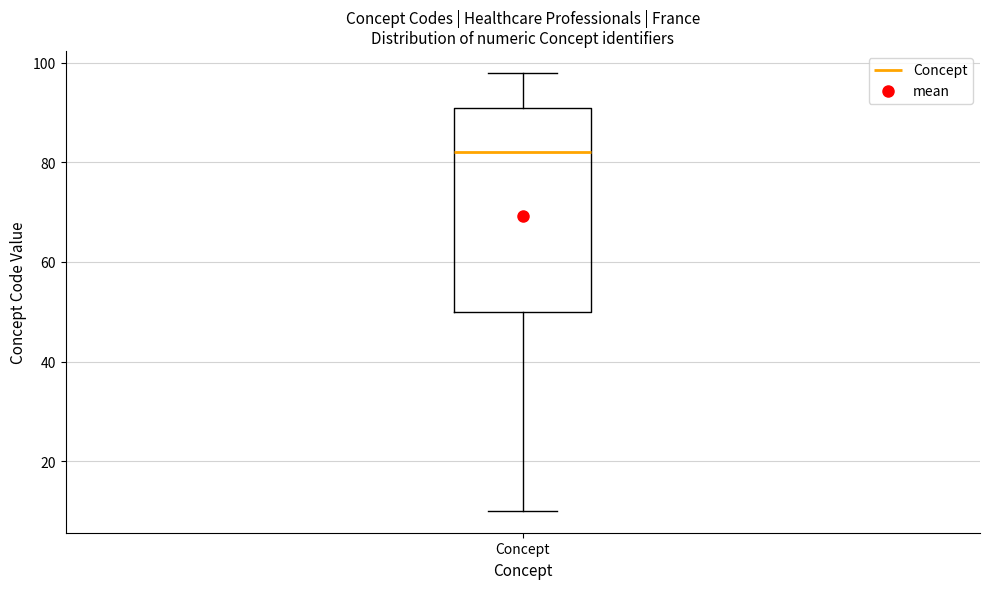

Where does the upper whisker of the box for Concept end on the y-axis? The values are not printed on the chart, so give them approximately, as read against the axis.

98